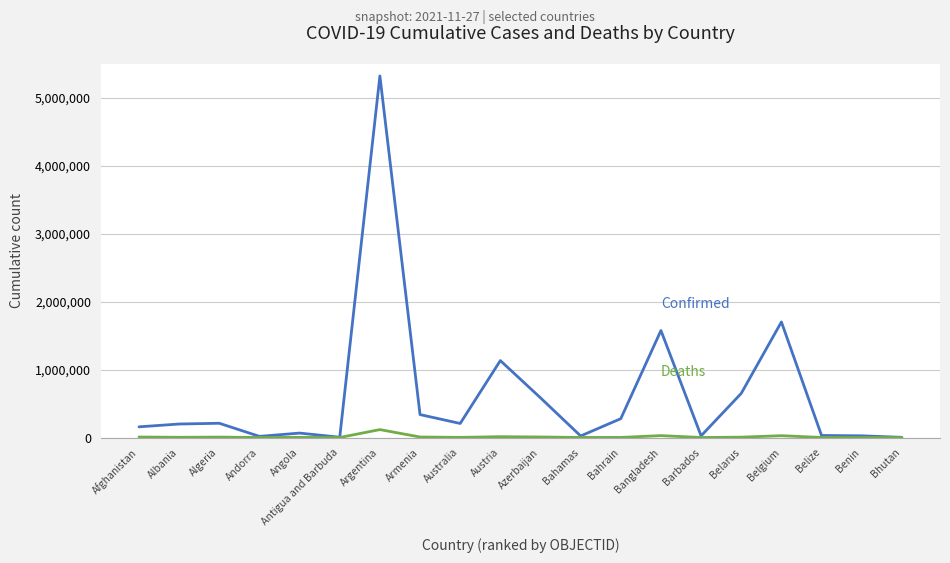

Which label corresponds to the largest value in the chart?

Argentina